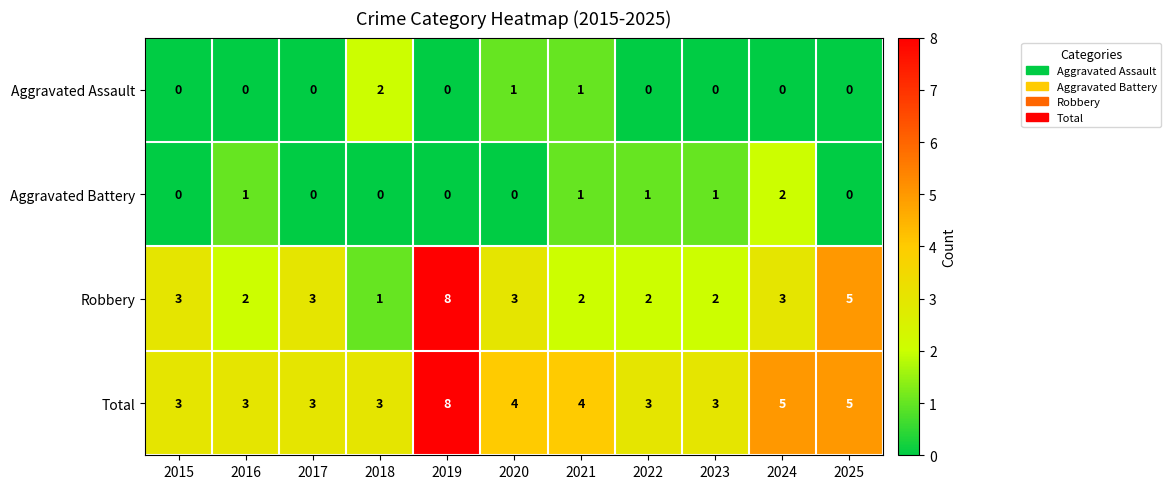

What value does the Robbery series have at 2025?

5